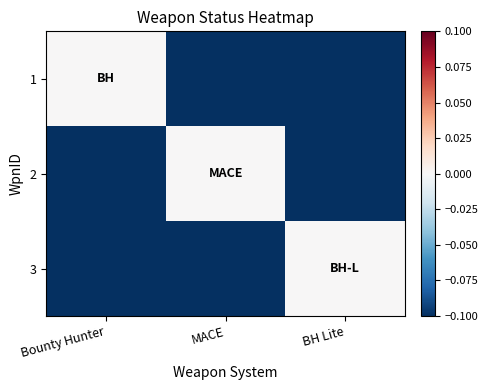

What is the total value across all series at MACE?

-8